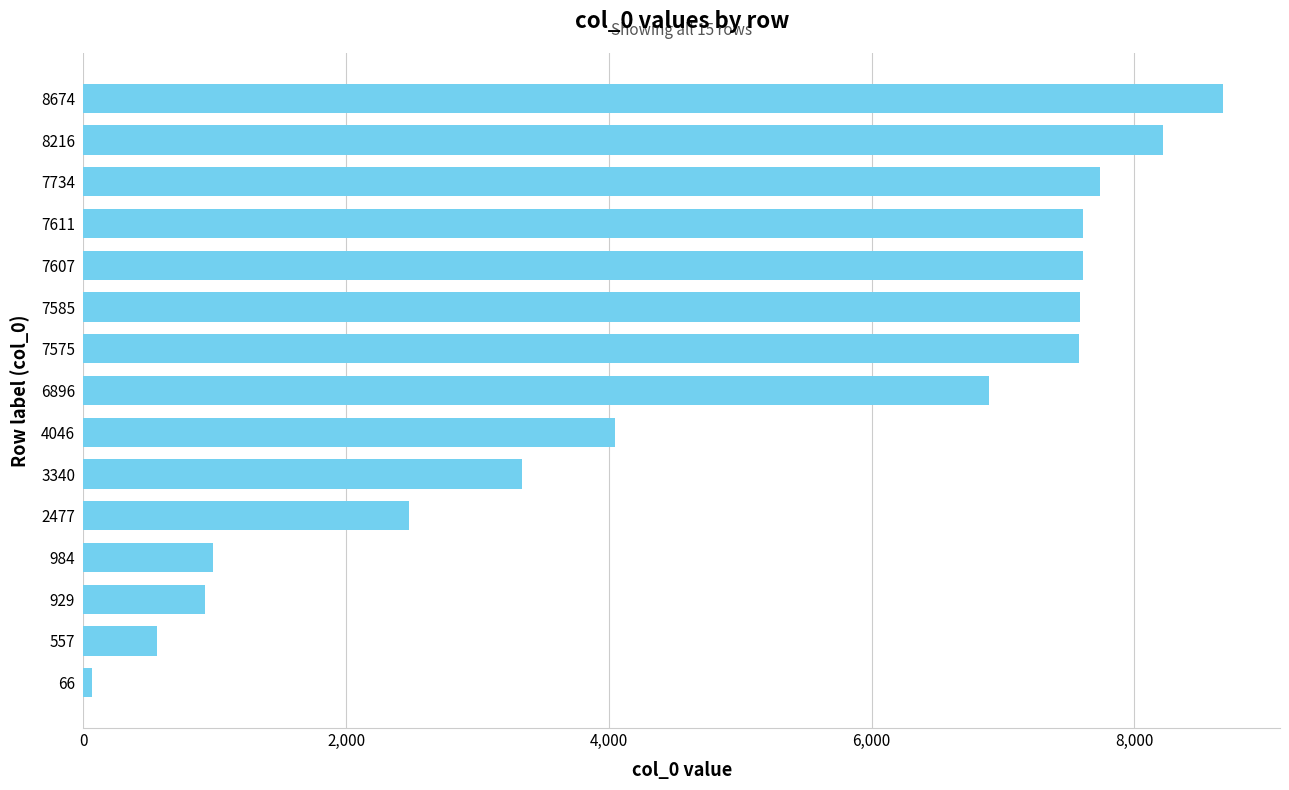

The value at 8216 is 12109. True or false?

False